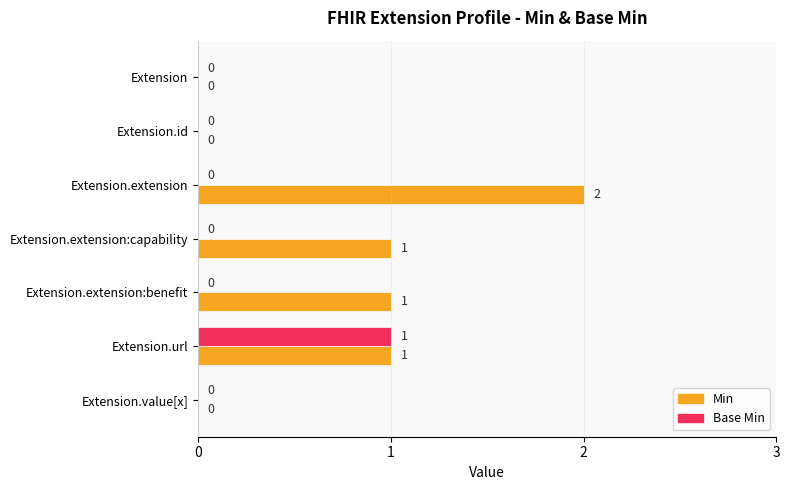

The Min series shows 0 at Extension.id. True or false?

True